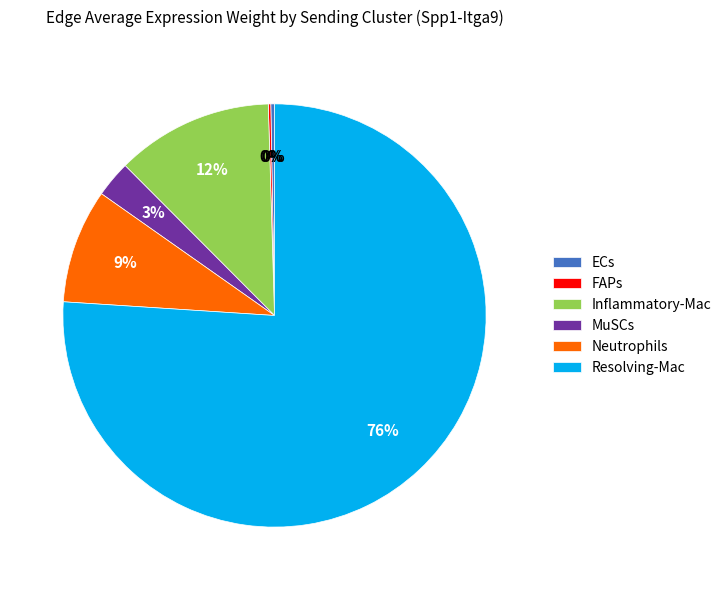

To the nearest percent, what is the combined percentage of Inflammatory-Mac and Neutrophils?

21%